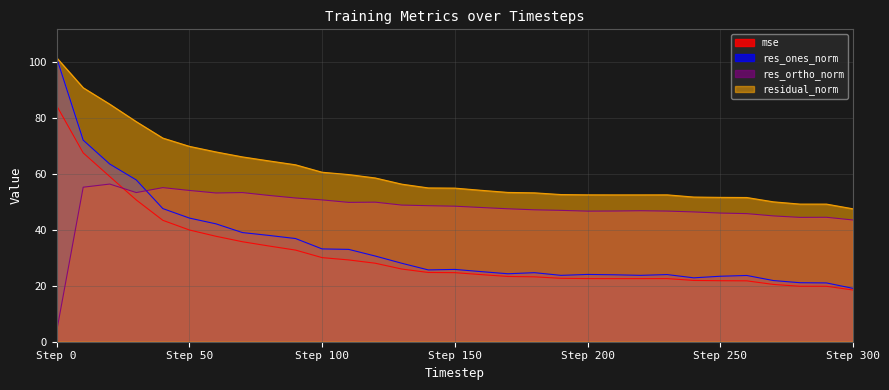

True or false: res_ones_norm and mse intersect in this chart.

False